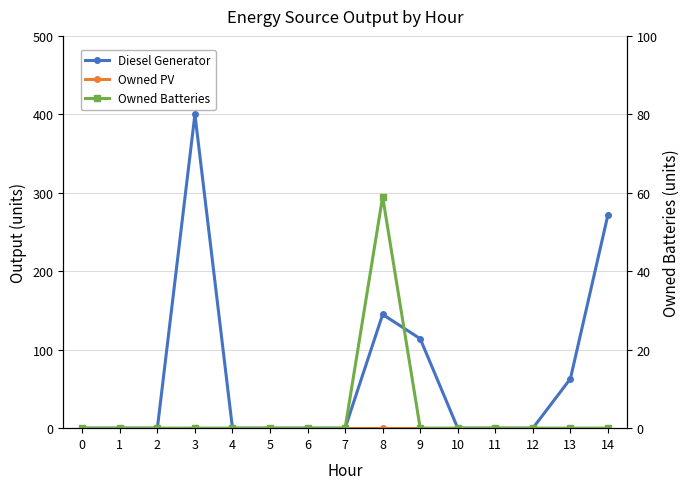

How many values in the Owned Batteries series exceed 0?

1